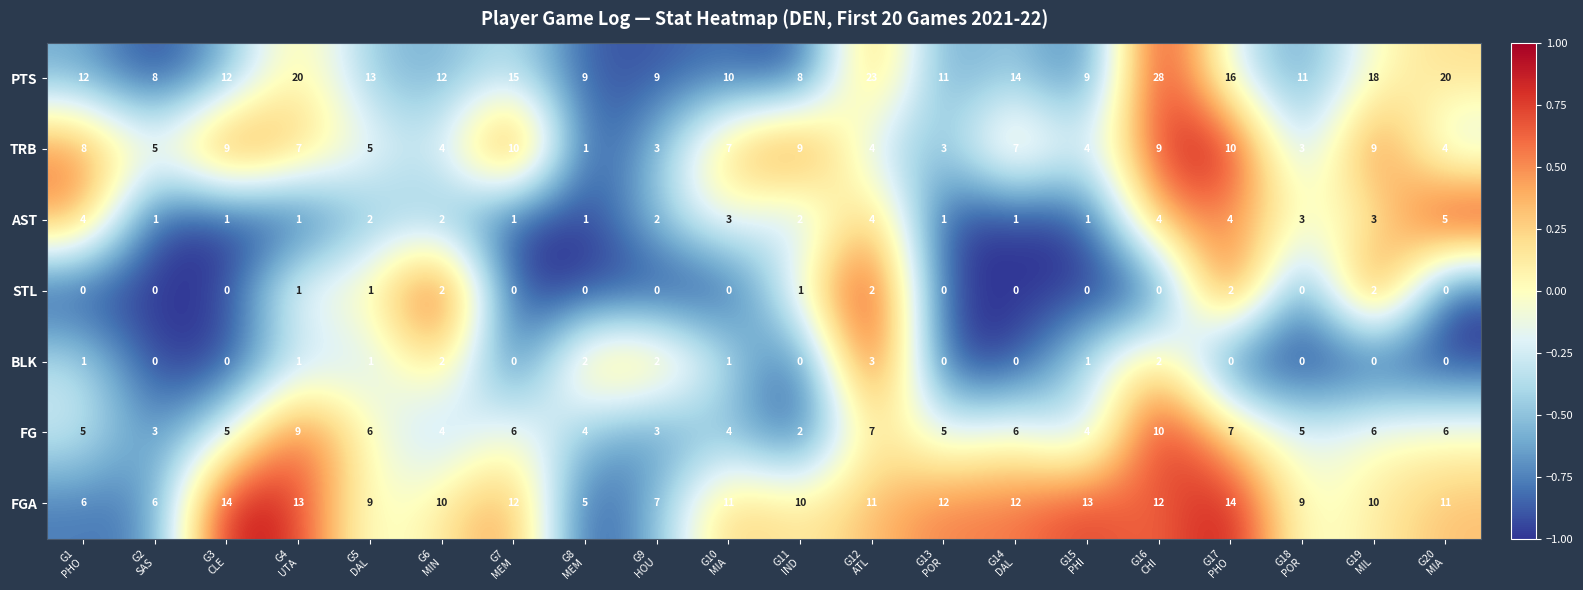

Count the AST values in the range 1 to 4.

19